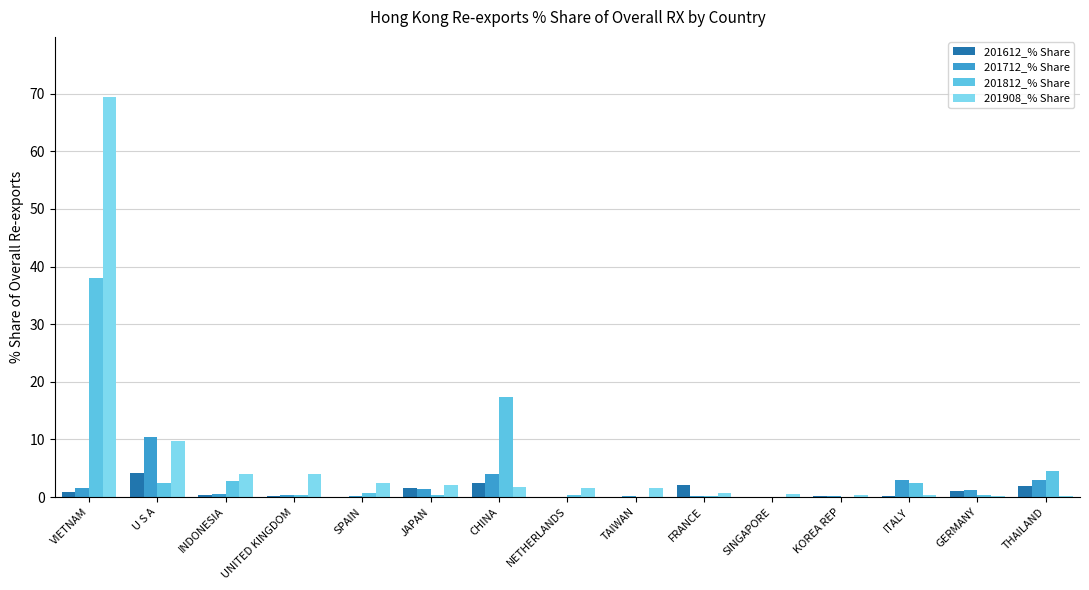

What is the spread (max minus min) of values at GERMANY?

1.0